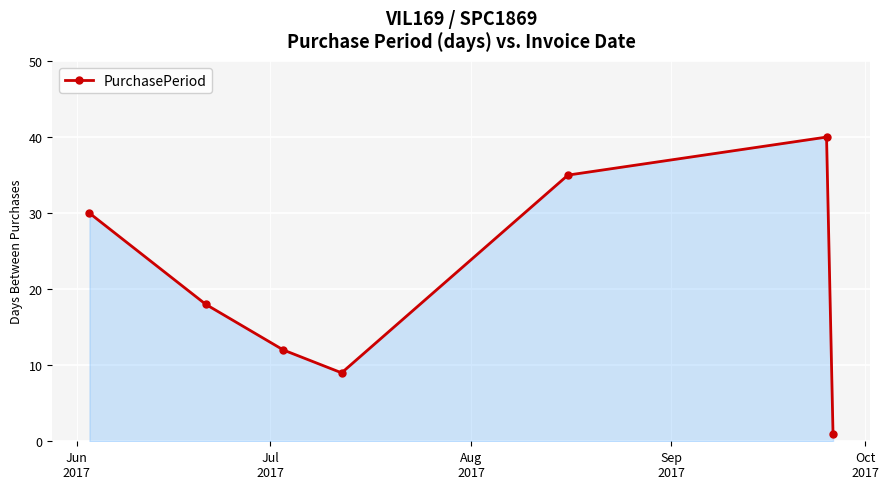

What is the average value?

21